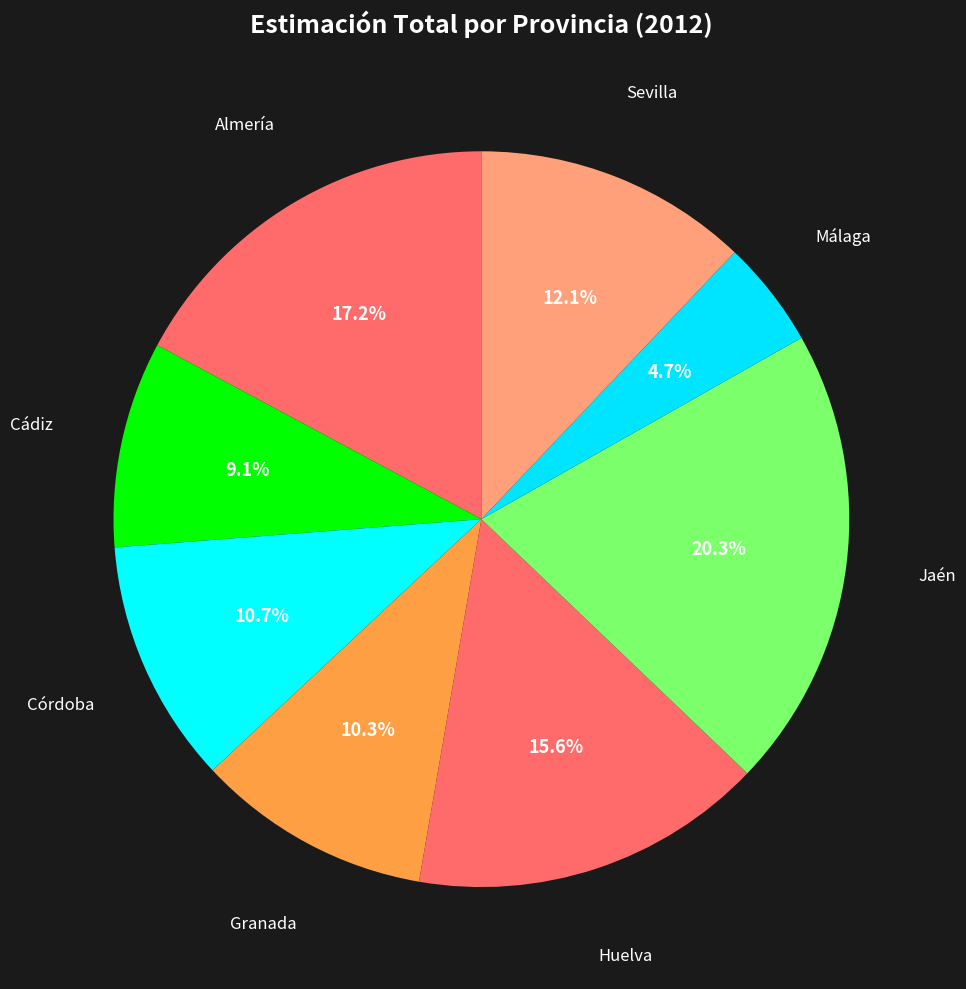

The Cádiz slice represents 2% of the pie. True or false?

False